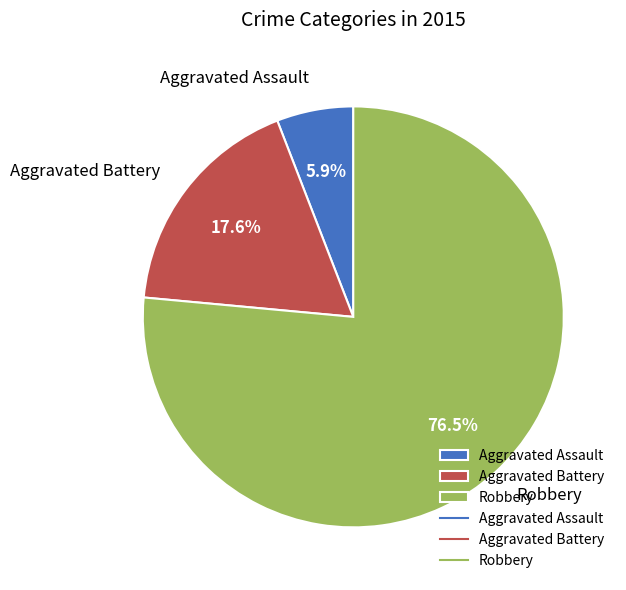

Combined, do Robbery and Aggravated Assault account for over 50%?

Yes